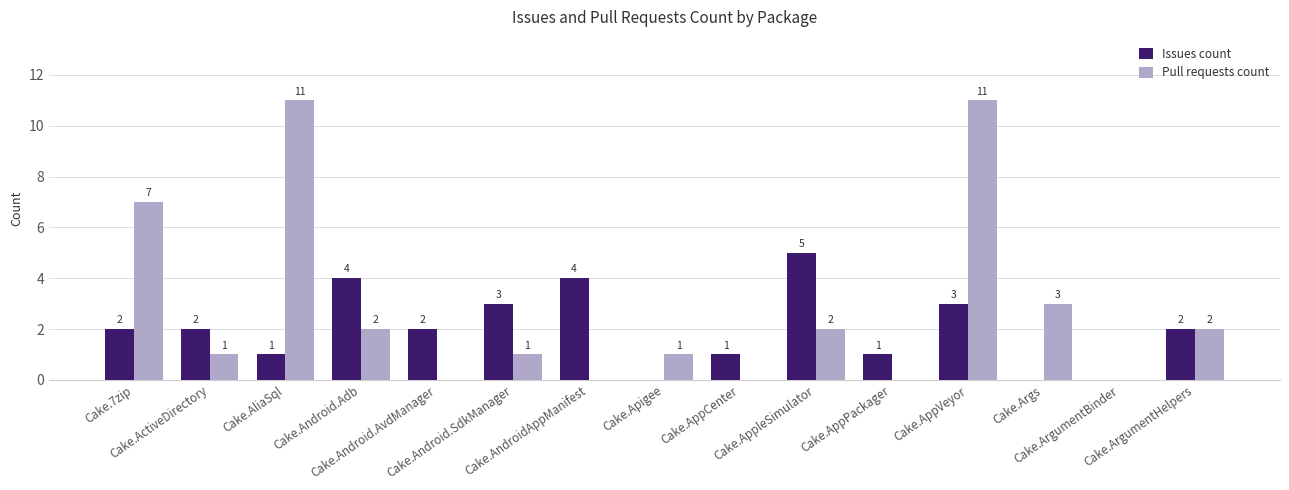

How many data points does each series have?

15